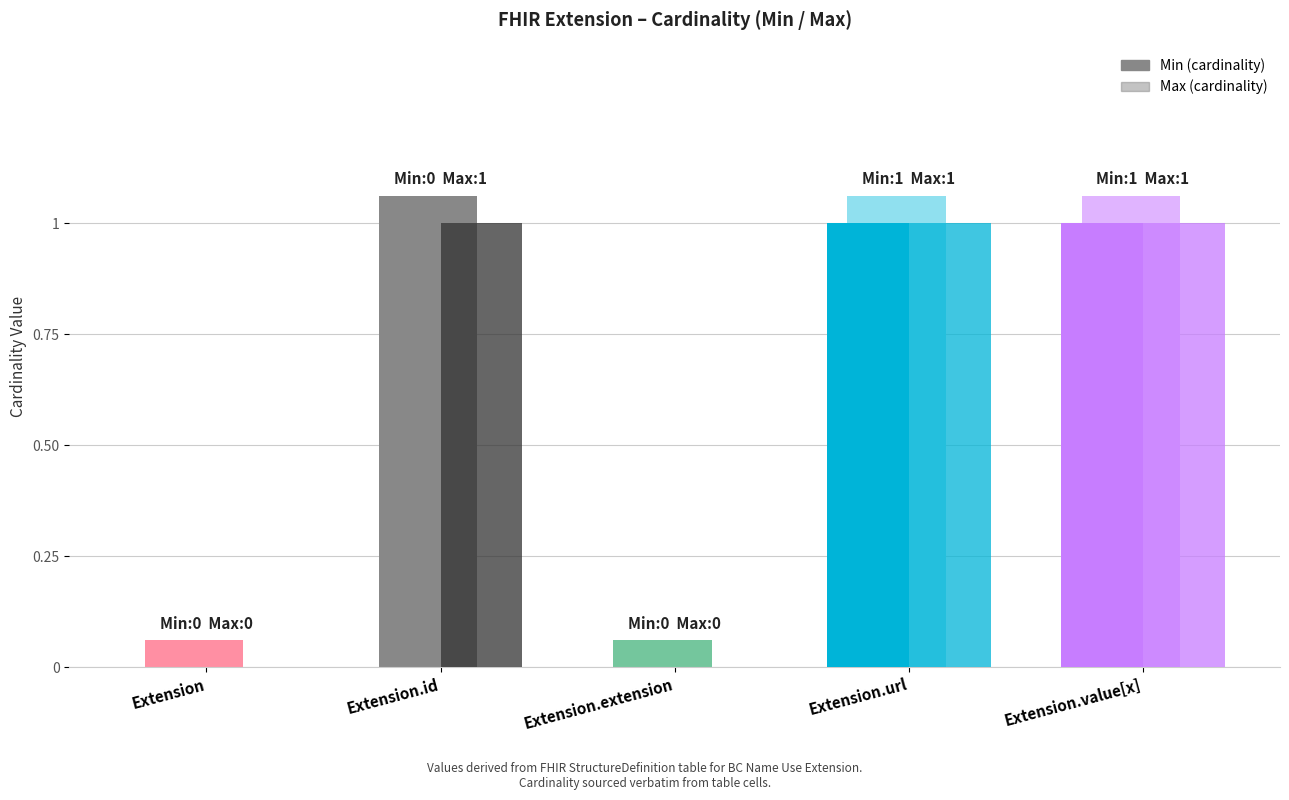

List the series in order of their peak value, lowest first.

Min, Max